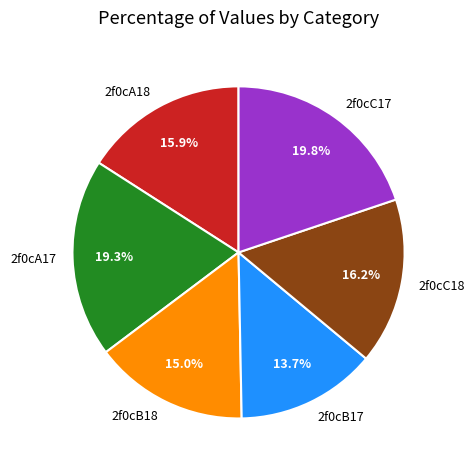

The 2f0cC18 slice represents 16% of the pie. True or false?

True